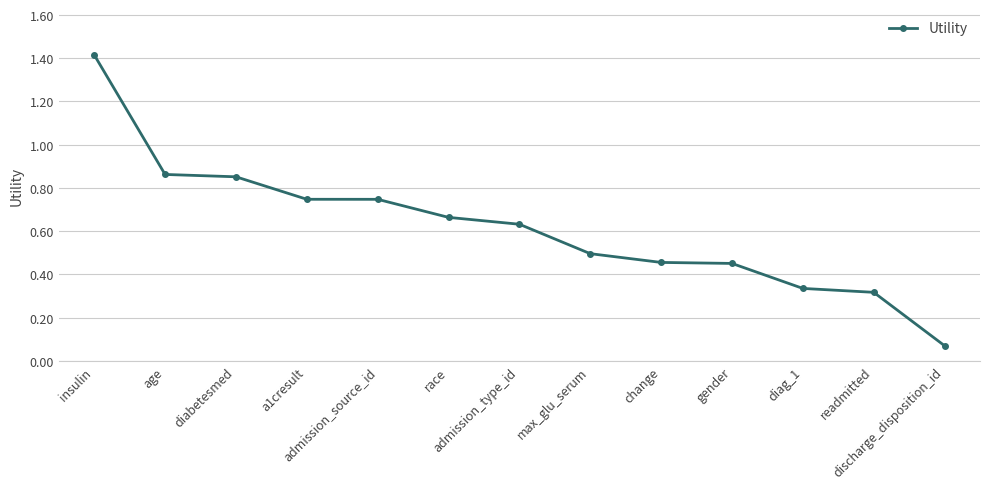

What is the maximum value shown in the chart?

1.4